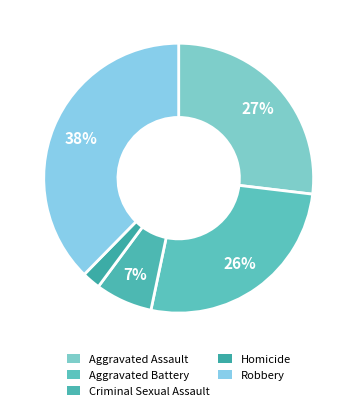

How many slices are in this pie chart?

5